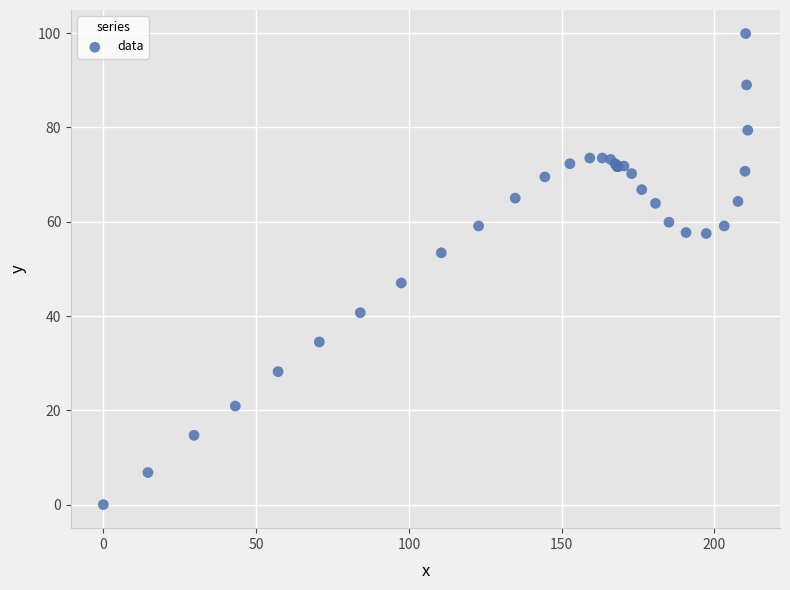

What Y value in the scatter plot is closest to 49?

47.0